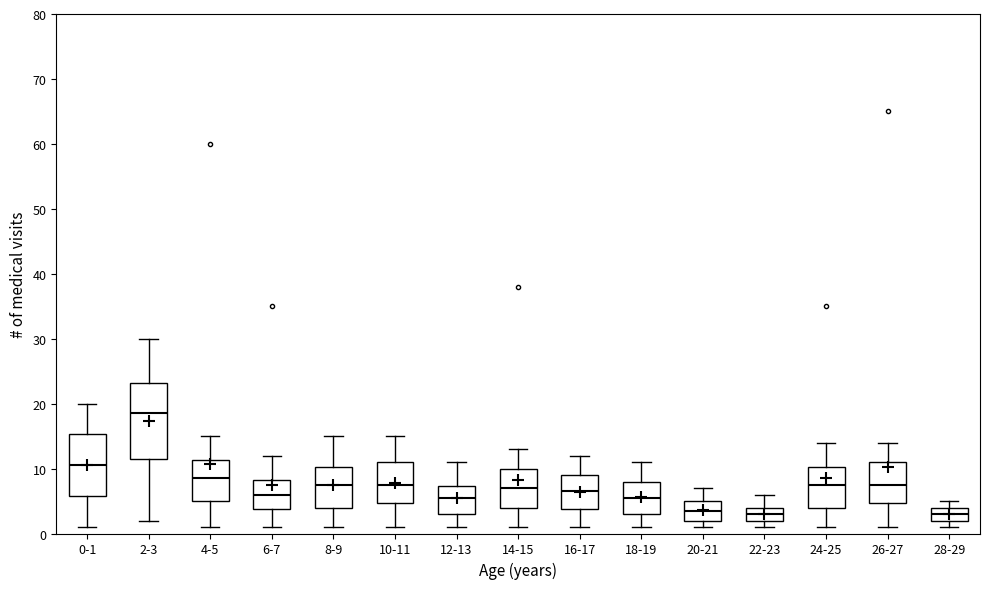

Where does the upper whisker of the box for 12-13 end on the y-axis? The values are not printed on the chart, so give them approximately, as read against the axis.

11